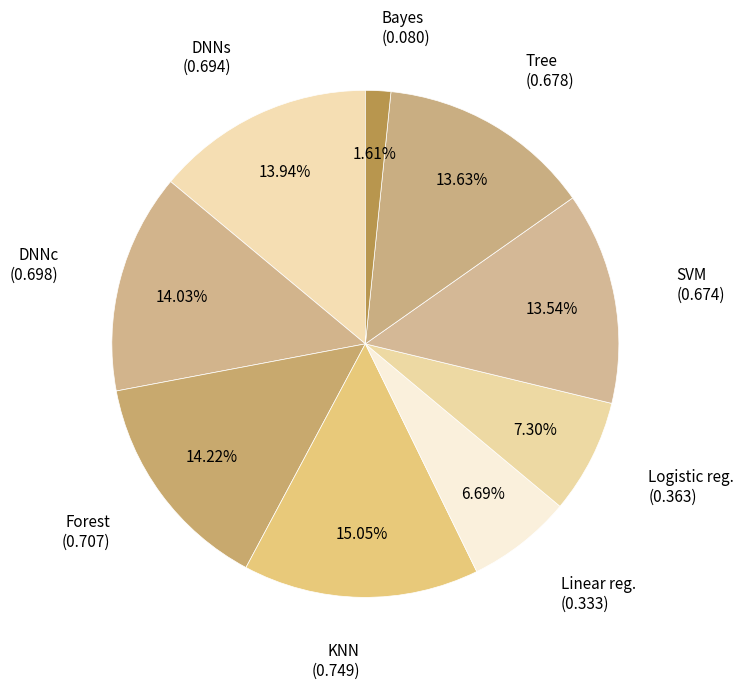

To the nearest percent, what percentage of the pie is Forest?

14%